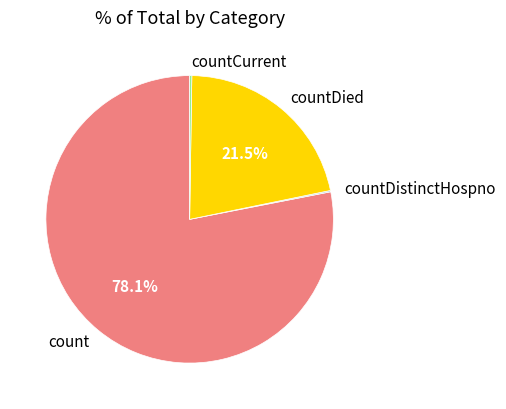

Which category has the biggest portion of the pie?

count